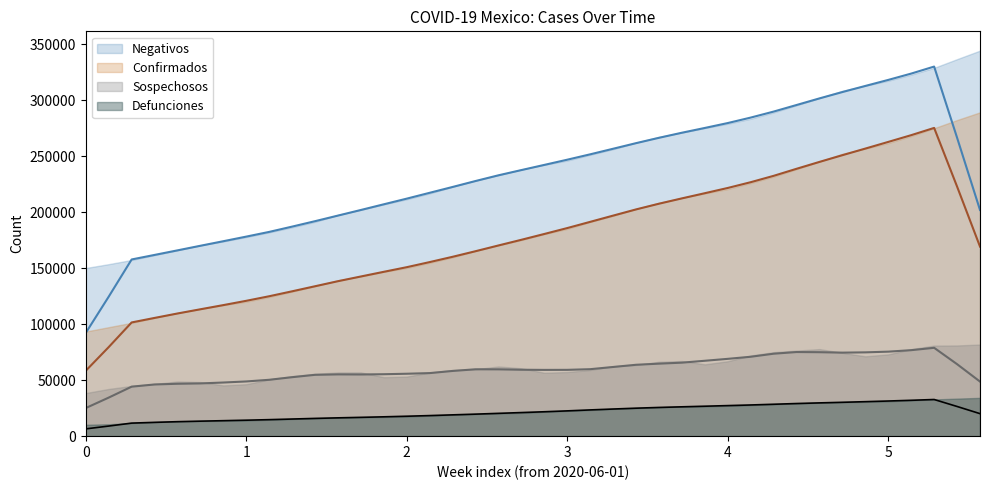

How many series are shown in this chart?

4